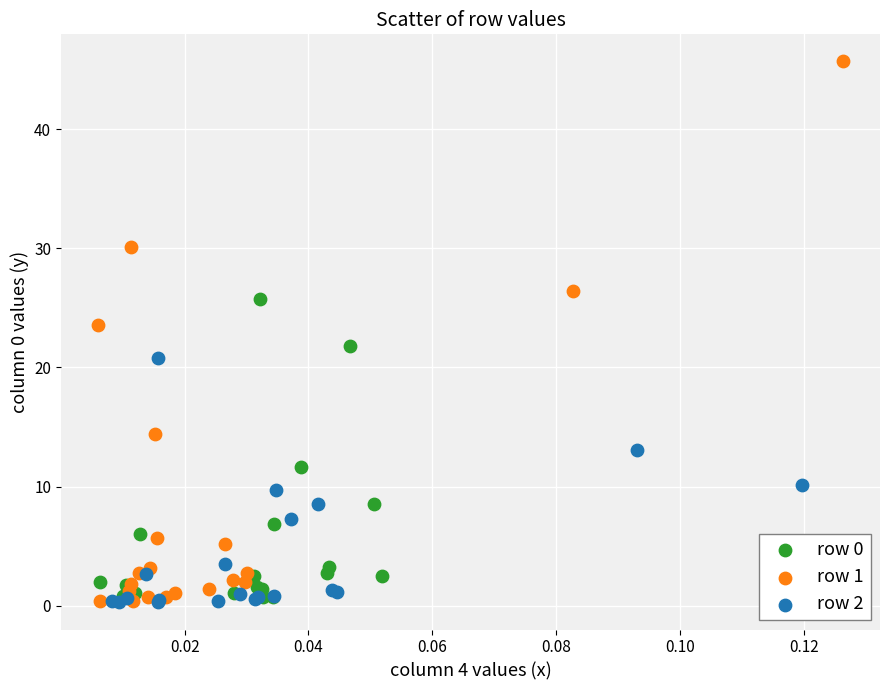

Which series reaches the maximum Y coordinate?

row 1